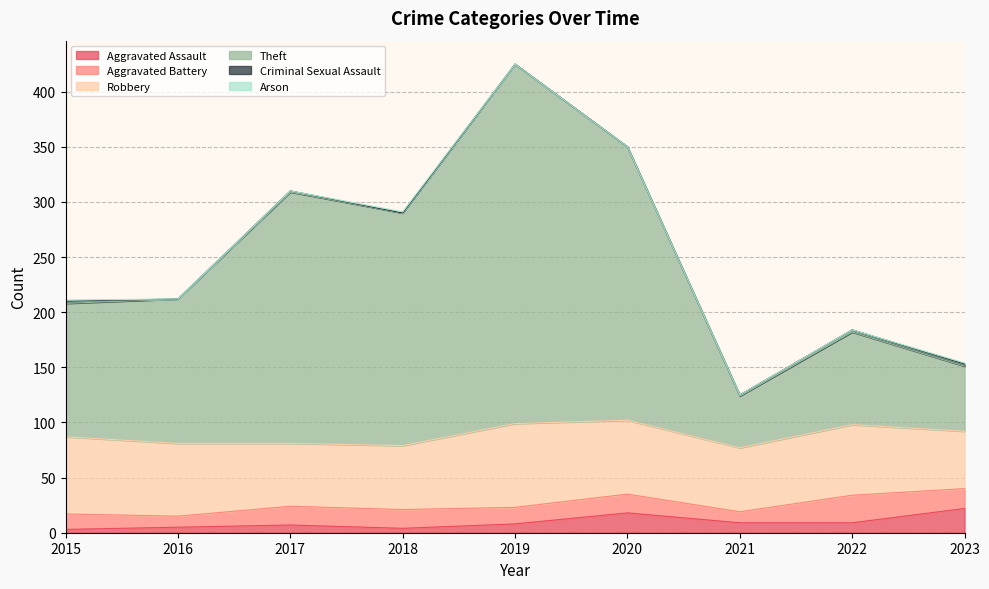

Reading right to left, extract all data points from this chart.

Aggravated Assault: 2023=22	2022=9	2021=9	2020=18	2019=8	2018=4	2017=7	2016=5	2015=3
Aggravated Battery: 2023=18	2022=25	2021=10	2020=17	2019=15	2018=17	2017=17	2016=10	2015=14
Robbery: 2023=52	2022=64	2021=58	2020=67	2019=76	2018=58	2017=57	2016=66	2015=70
Theft: 2023=59	2022=84	2021=47	2020=248	2019=326	2018=211	2017=228	2016=131	2015=121
Criminal Sexual Assault: 2023=2	2022=2	2021=1	2020=0	2019=0	2018=0	2017=1	2016=0	2015=2
Arson: 2023=1	2022=0	2021=0	2020=0	2019=0	2018=1	2017=0	2016=0	2015=1